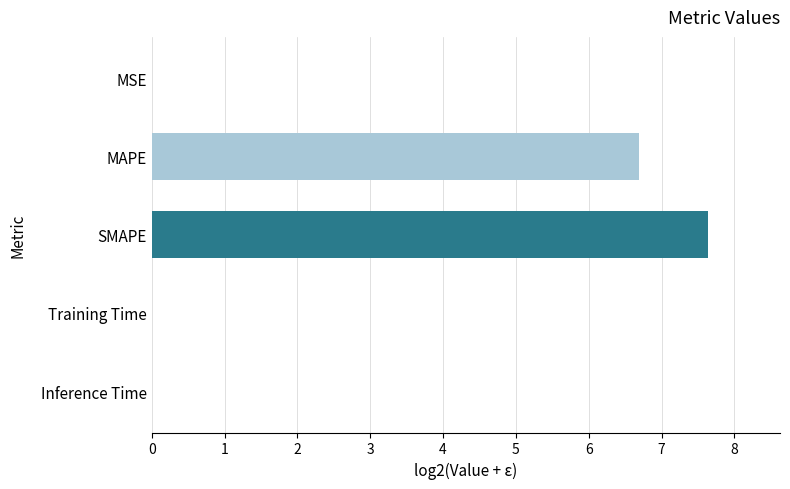

What value does the data have at Training Time?

-8.4